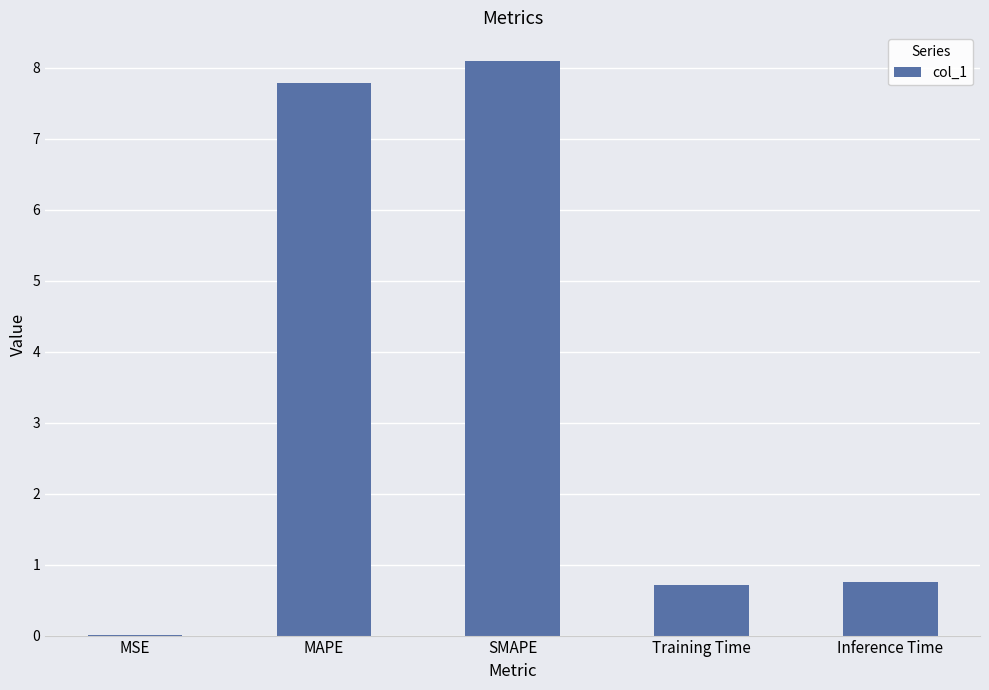

Are the bars horizontal?

No